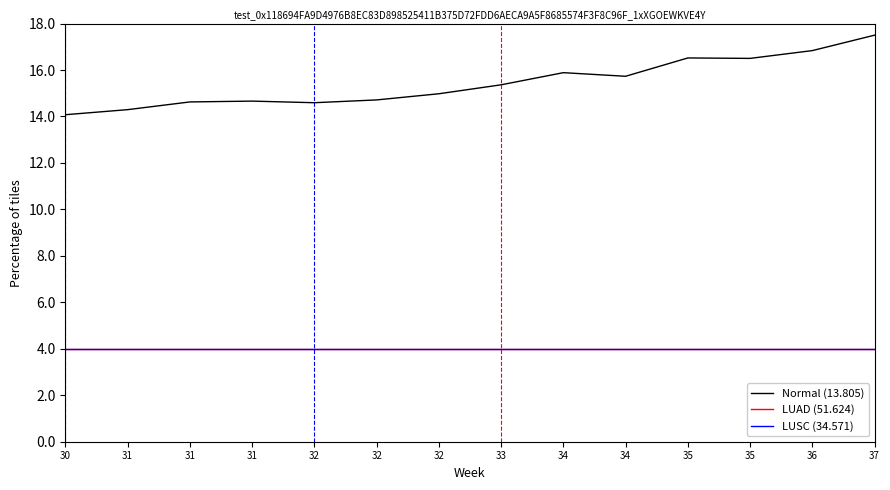

Is this an area chart (filled region under the line)?

No